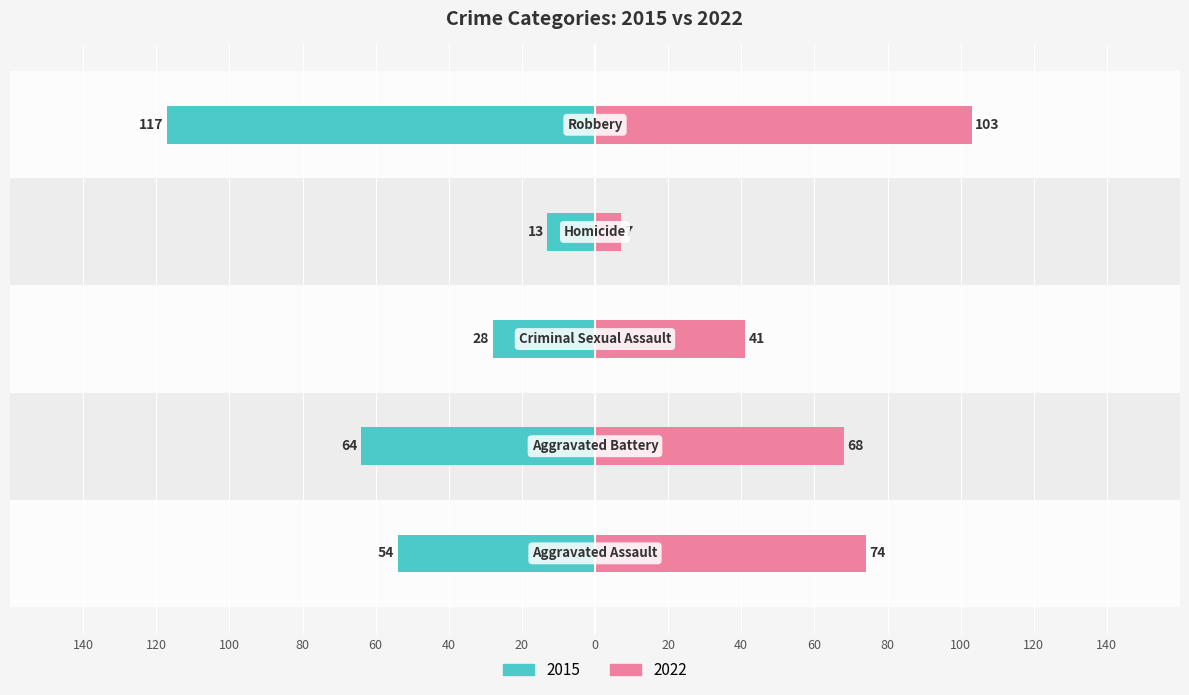

What is the label of the 4th bar from the left?

Homicide